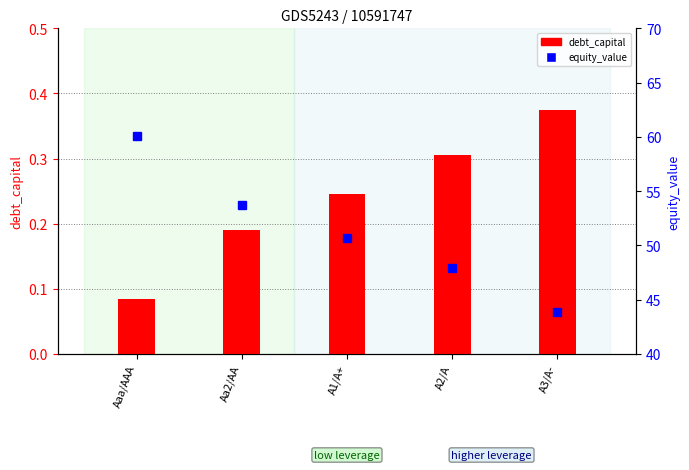

What is the value of the debt_capital bar at the 2nd from the left?

0.2